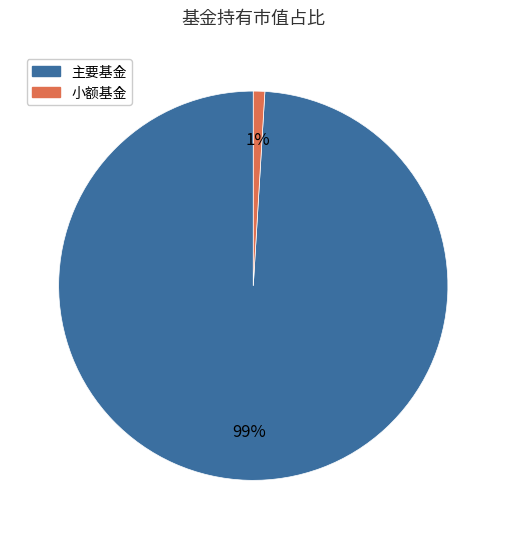

To the nearest percent, what is the average slice percentage?

50%